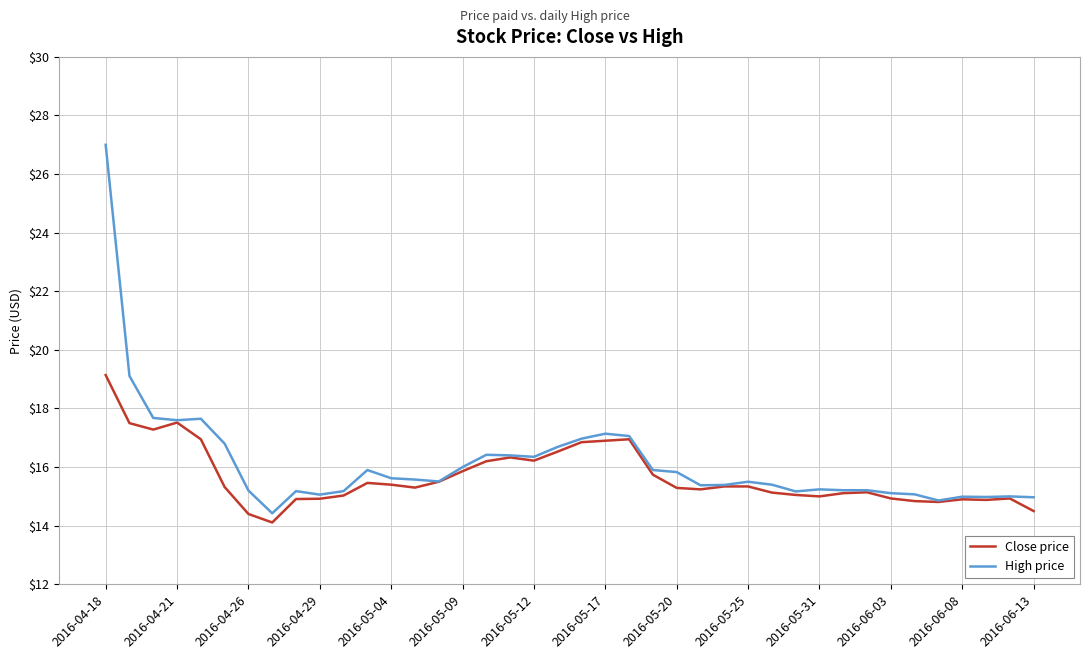

Which series has the widest spread of values?

High price